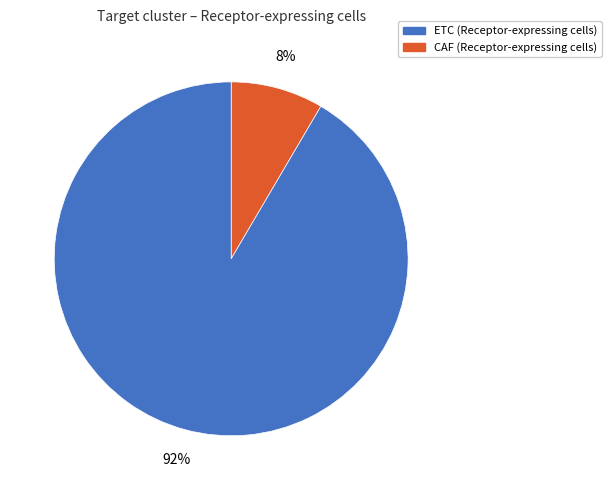

Is there a majority slice in this chart?

Yes